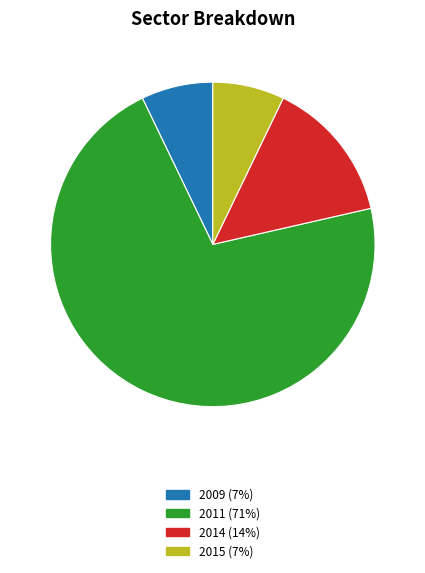

True or false: 2014 (14%) accounts for 14% of the total.

True